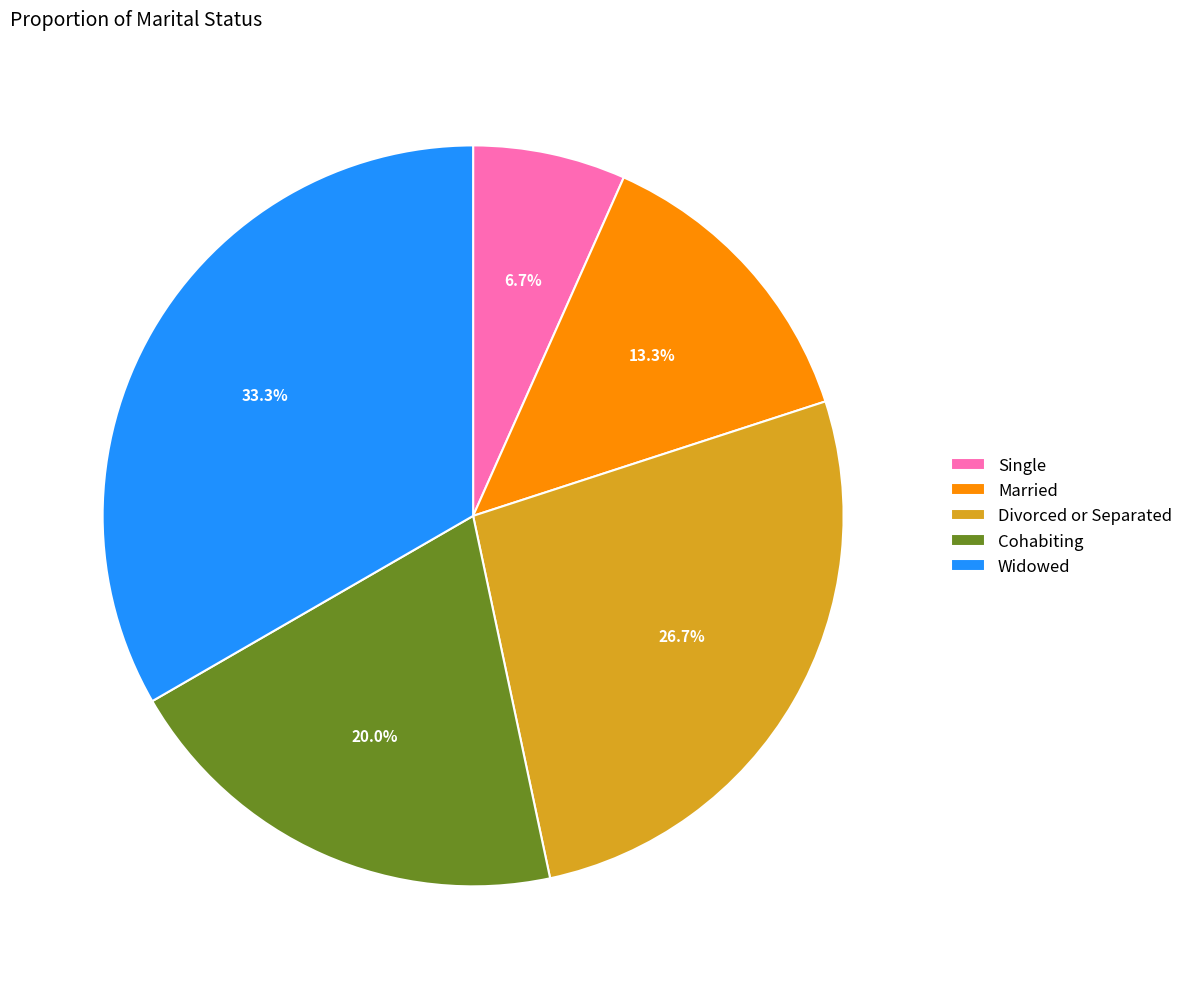

How many segments does this pie chart have?

5